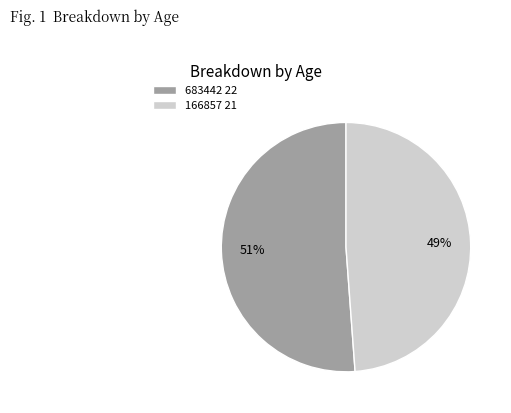

Combined, do 166857 21 and 683442 22 account for over 50%?

Yes